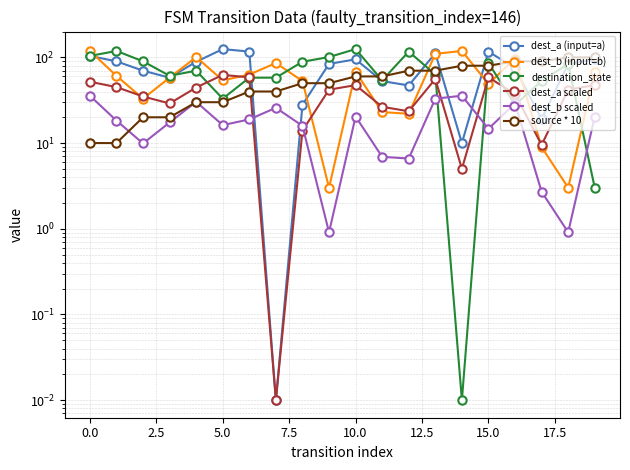

What is the difference between the maximum and minimum values in the source * 10 series?

90.0